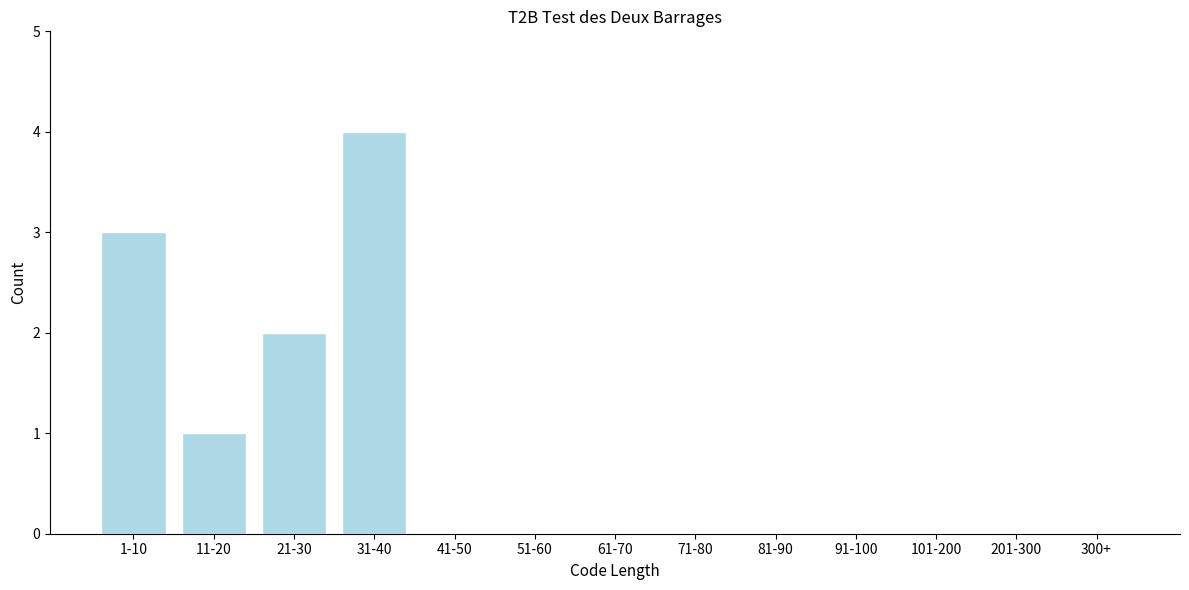

Reading left to right, transcribe all the data shown in this chart.

1-10=3	11-20=1	21-30=2	31-40=4	41-50=0	51-60=0	61-70=0	71-80=0	81-90=0	91-100=0	101-200=0	201-300=0	300+=0